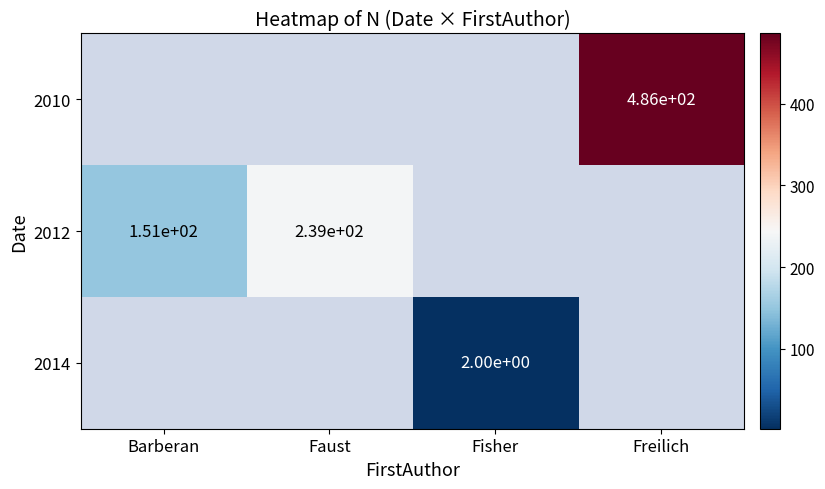

The 2010 series shows 486 at Freilich. True or false?

True